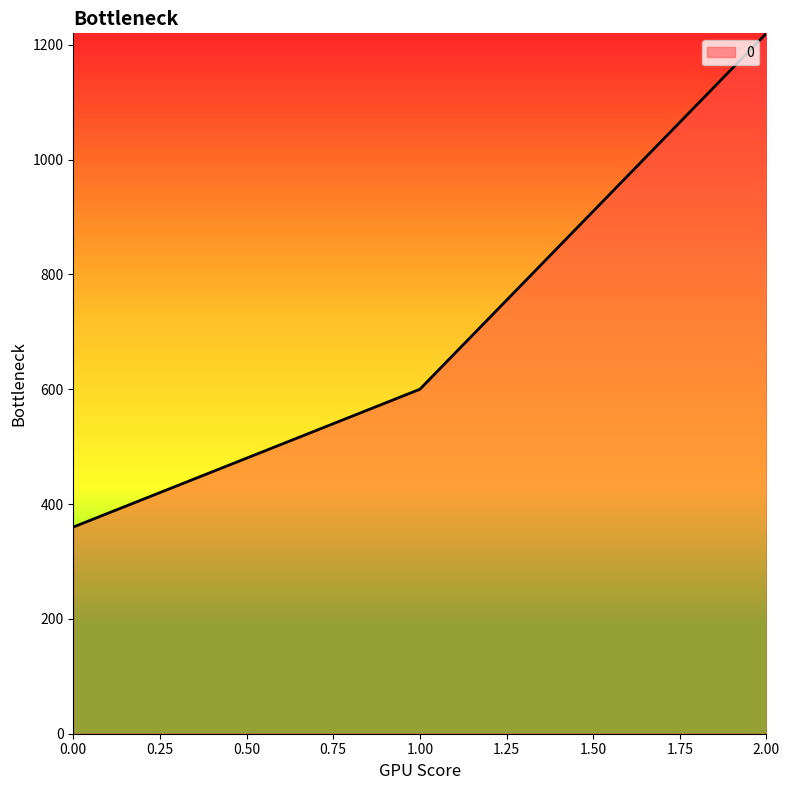

Rank the categories by value from highest to lowest.

2.00, 1.00, 0.00